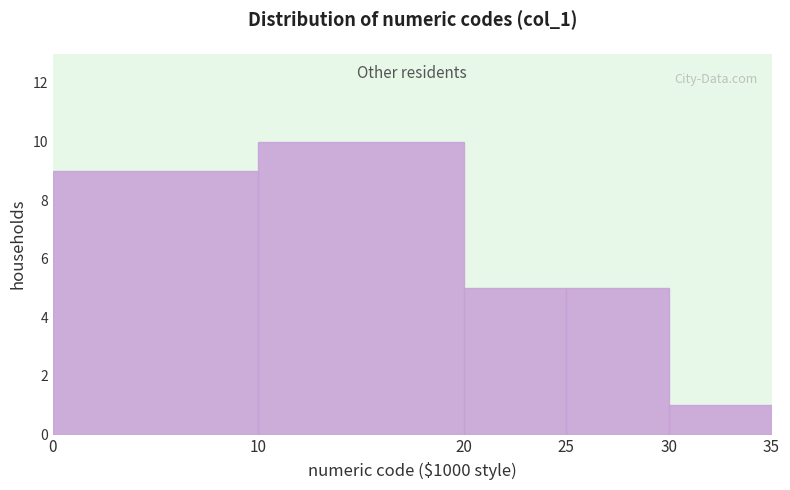

How tall is the bar that spans 25 to 30 on the x-axis? The values are not printed on the chart, so give them approximately, as read against the axis.

5